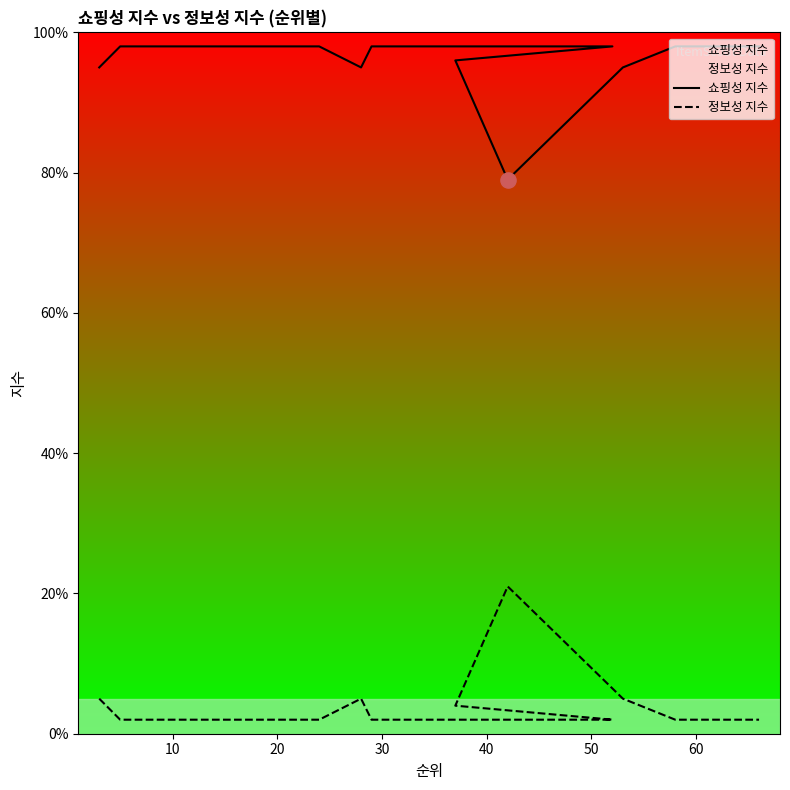

Which series has the largest Y range (max minus min)?

쇼핑성 지수